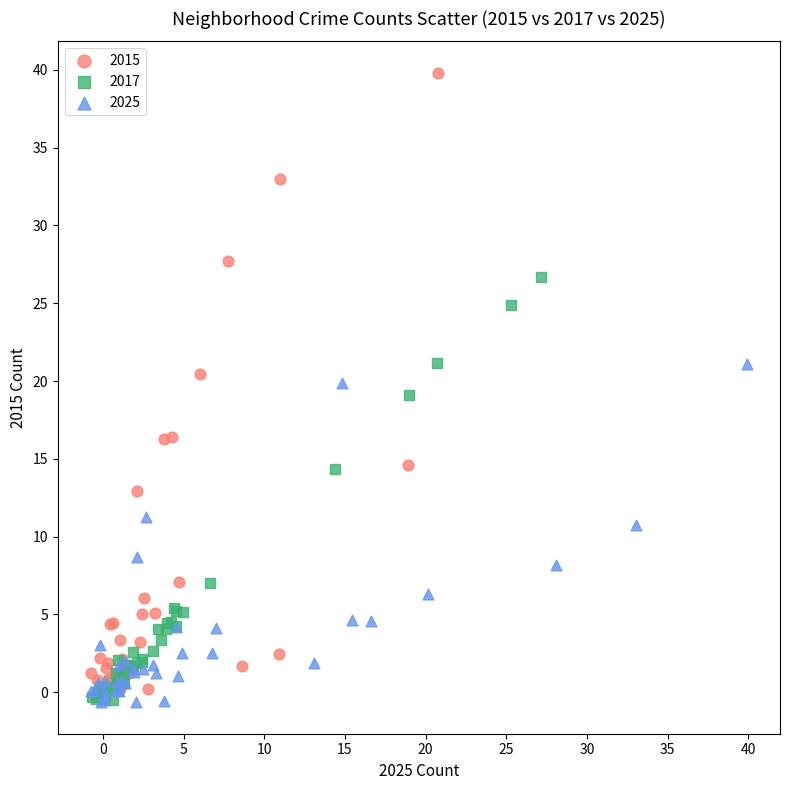

Which series contains the highest Y value?

2015